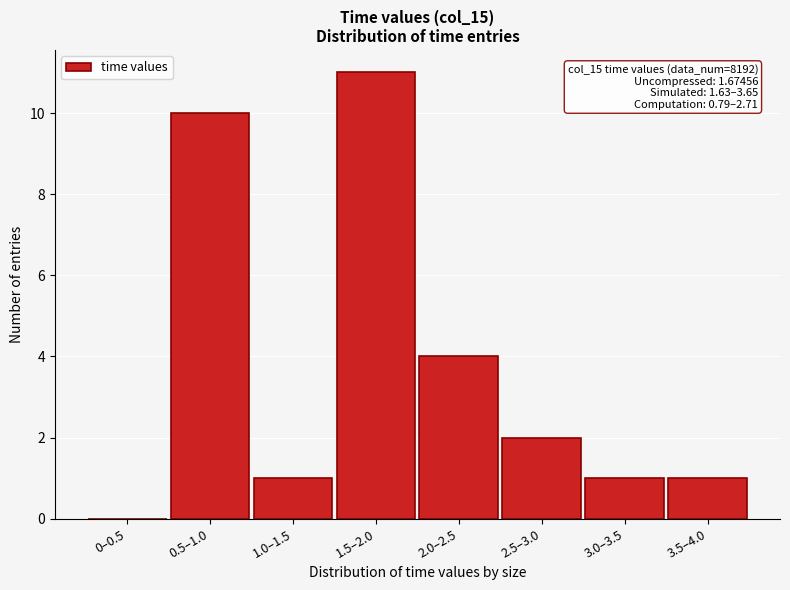

Reading right to left, transcribe all the data shown in this chart.

3.5–4.0=1	3.0–3.5=1	2.5–3.0=2	2.0–2.5=4	1.5–2.0=11	1.0–1.5=1	0.5–1.0=10	0–0.5=0